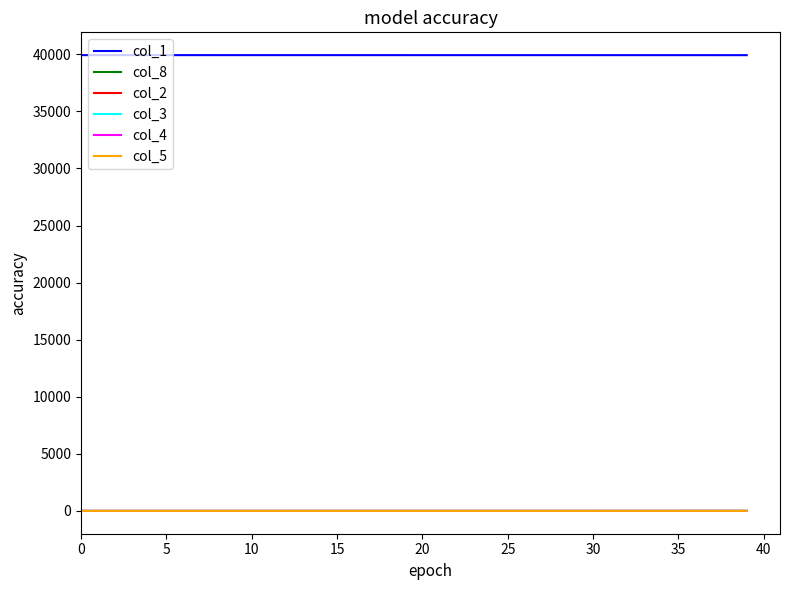

True or false: col_5 and col_1 intersect in this chart.

False